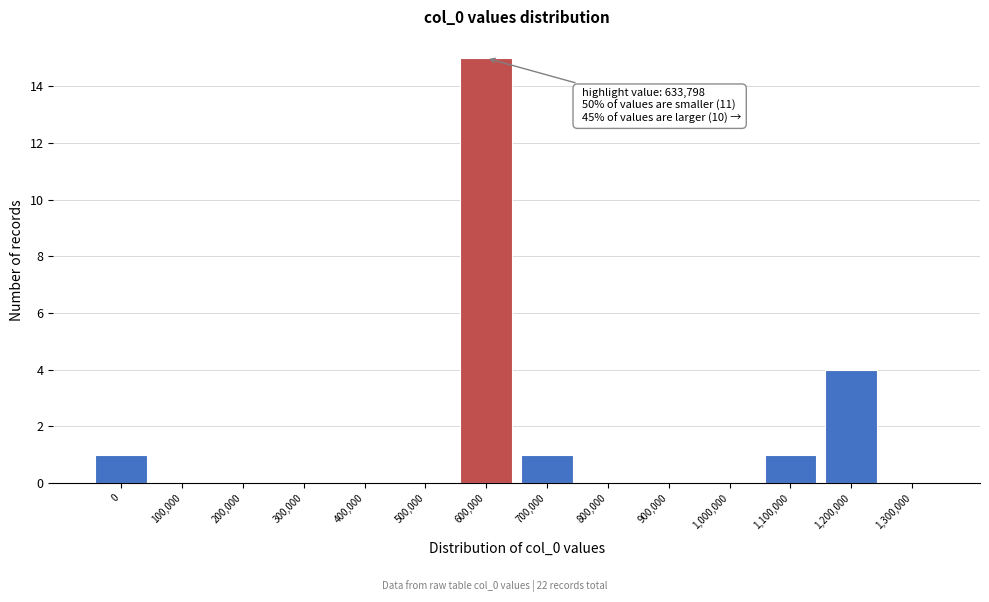

Reading left to right, extract all data points from this chart.

0=1	100,000=0	200,000=0	300,000=0	400,000=0	500,000=0	600,000=15	700,000=1	800,000=0	900,000=0	1,000,000=0	1,100,000=1	1,200,000=4	1,300,000=0